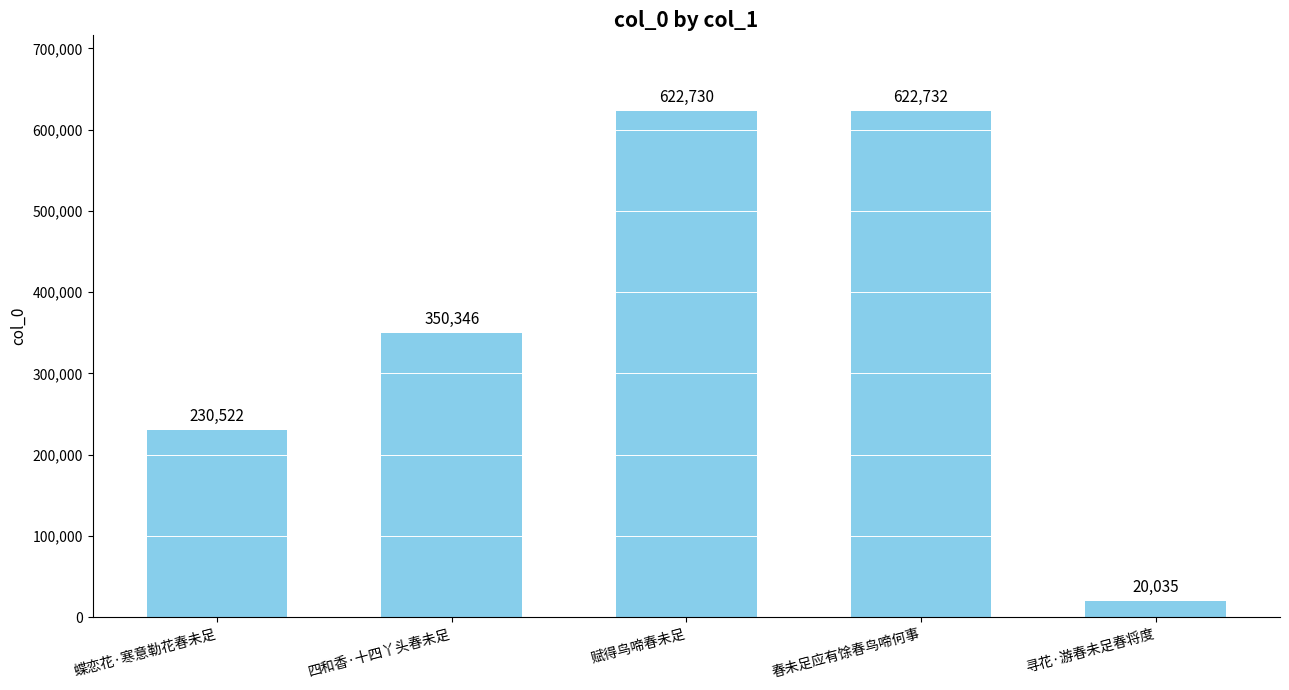

At which label is the value closest to 321383?

四和香·十四丫头春未足